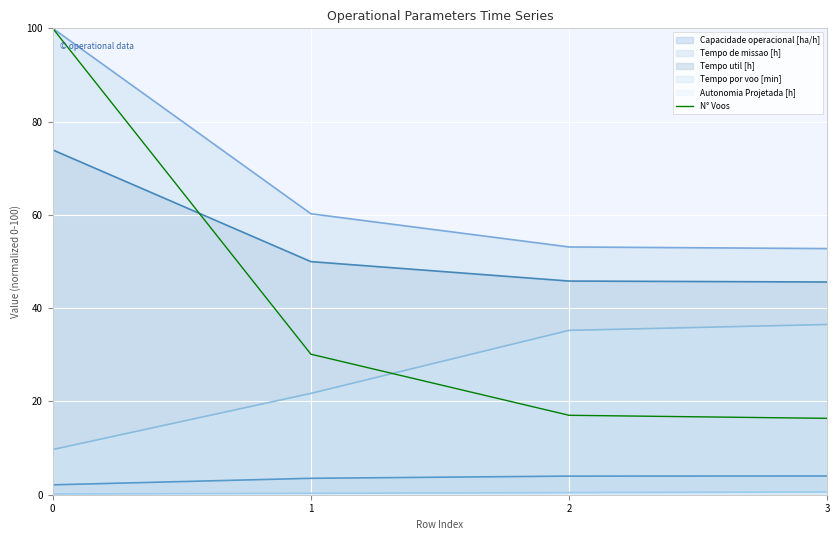

True or false: Capacidade operacional [ha/h] and Tempo por voo [min] cross at least once.

False